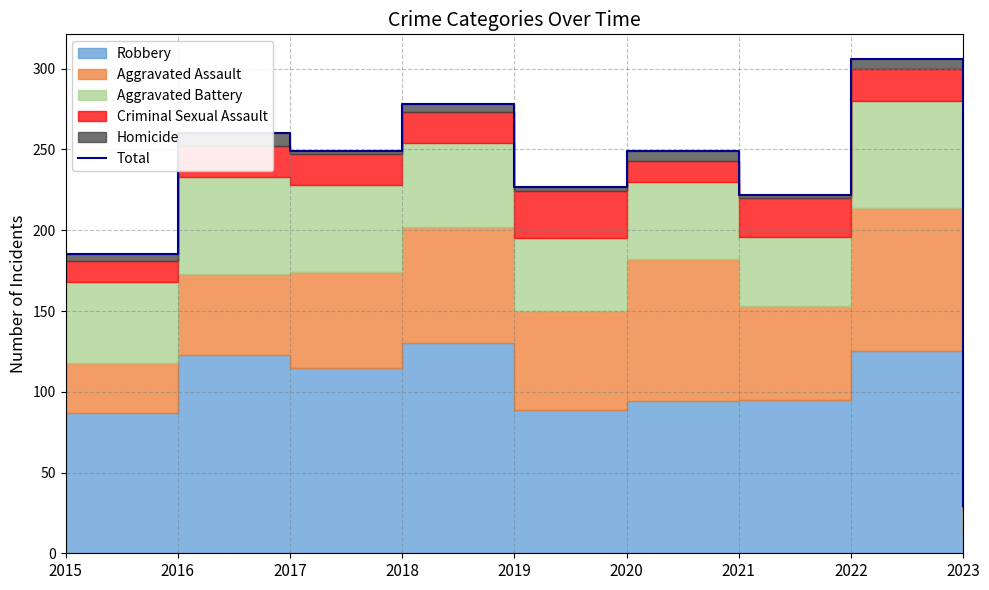

How many points are higher than both their immediate neighbors (excluding endpoints)?

4